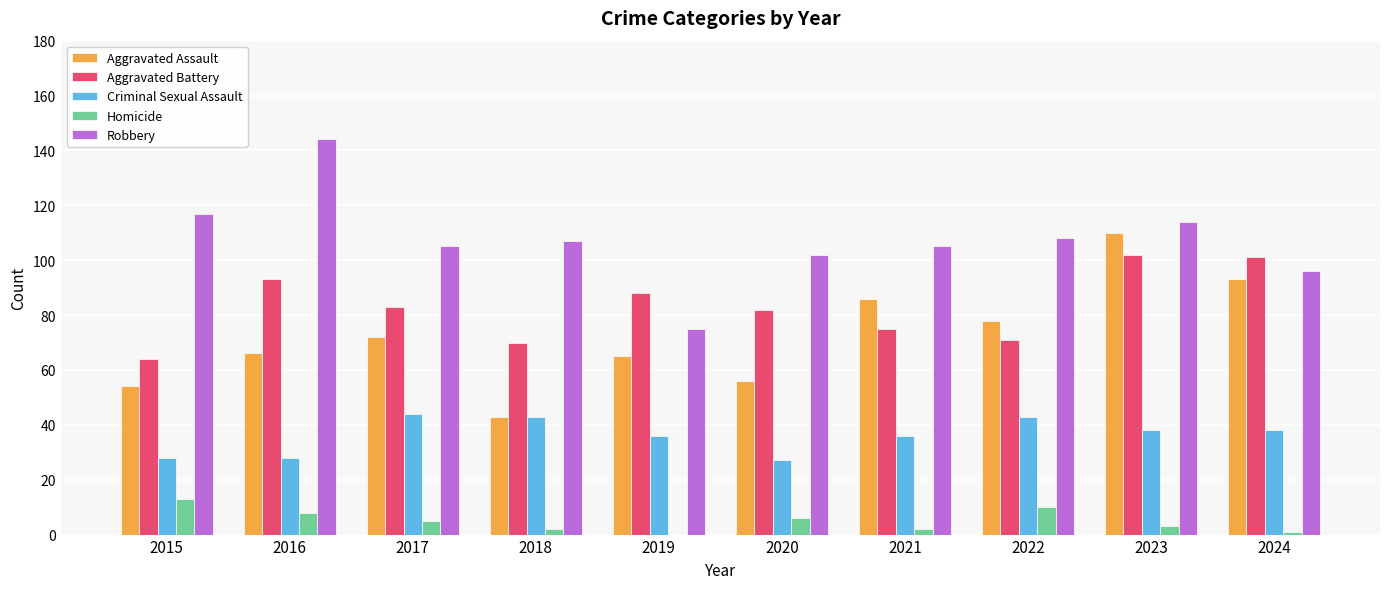

What is the sum of all Aggravated Assault values?

723